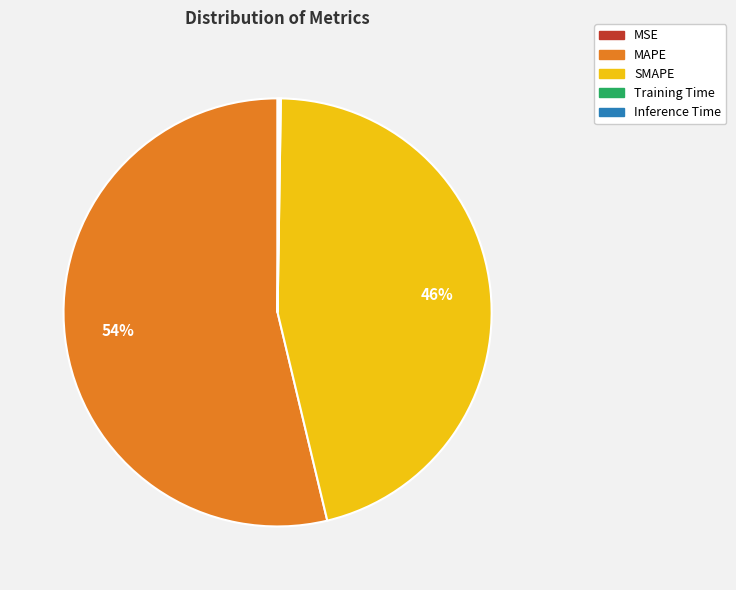

To the nearest percent, what is the difference between the largest and smallest slice percentages?

54%